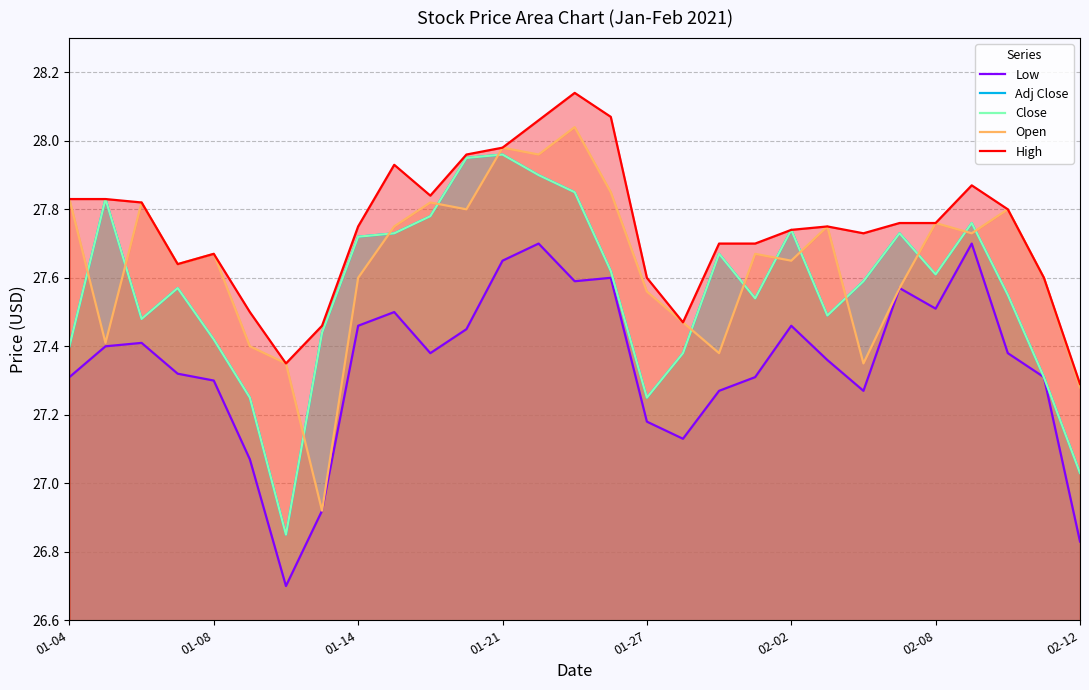

Is the value of Open at 27 greater than the value of Low at 20?

Yes